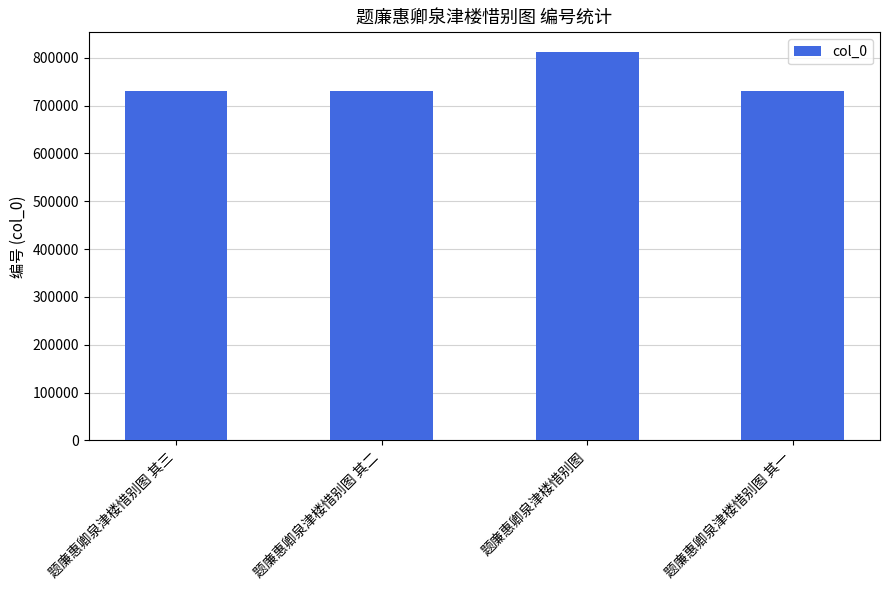

Between 题廉惠卿泉津楼惜别图 其二 and 题廉惠卿泉津楼惜别图, which is larger?

题廉惠卿泉津楼惜别图